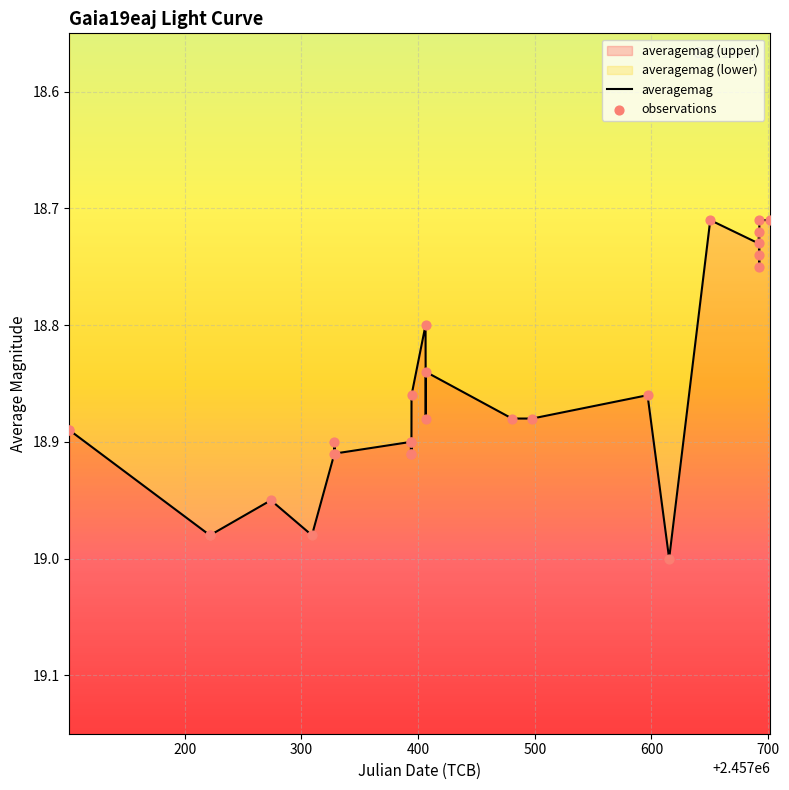

What is the change in value from 2016-01-19 to 2016-10-30?

-0.1